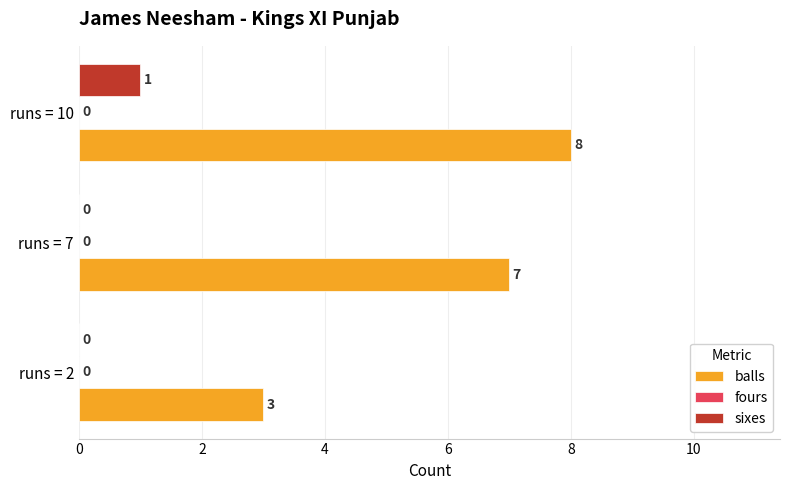

How many categories are shown in the chart?

3